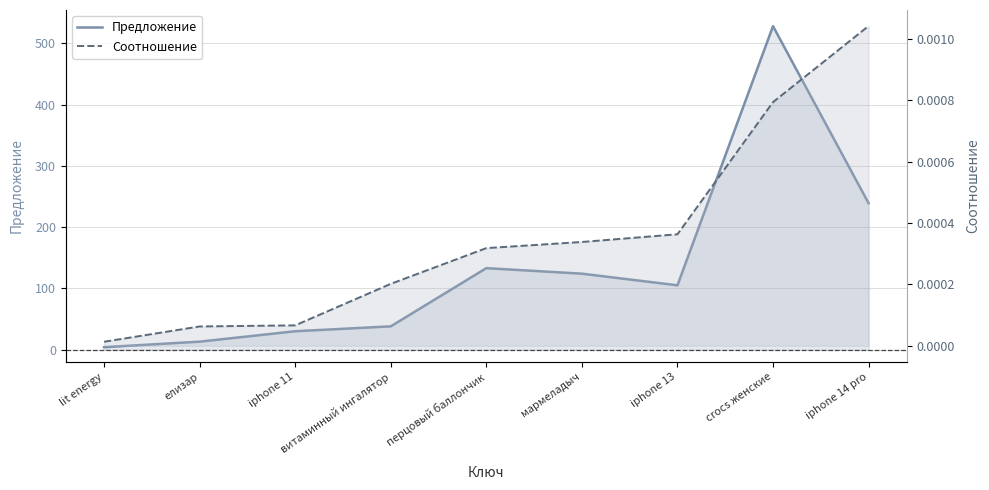

Which has a higher value, iphone 13 or iphone 14 pro?

iphone 14 pro